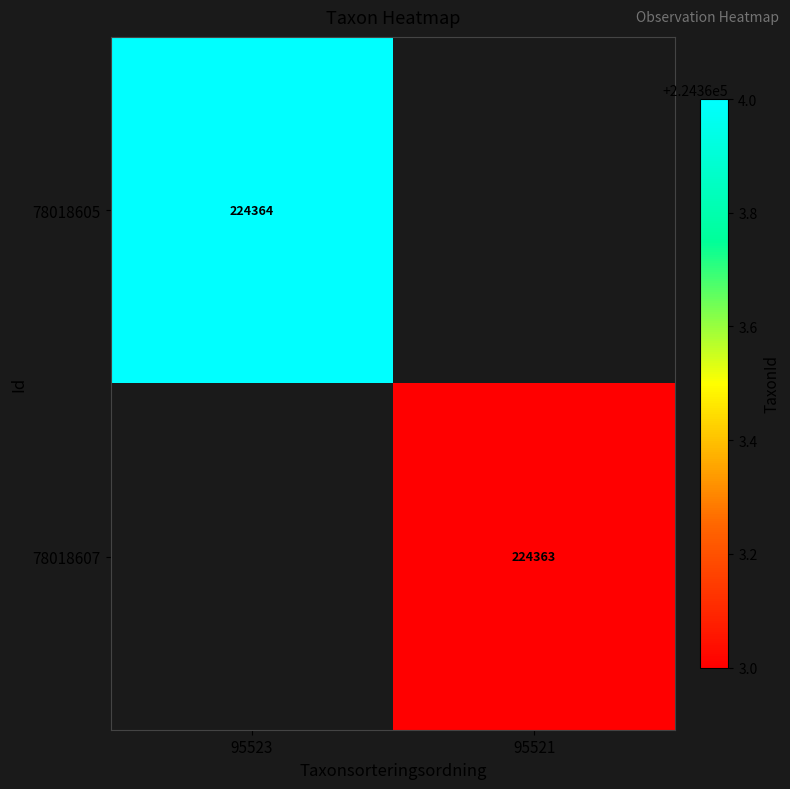

How many data points does each series have?

2